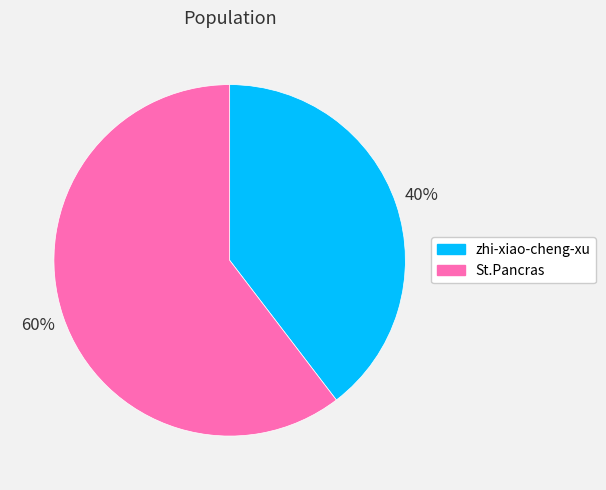

How many slices are in this pie chart?

2